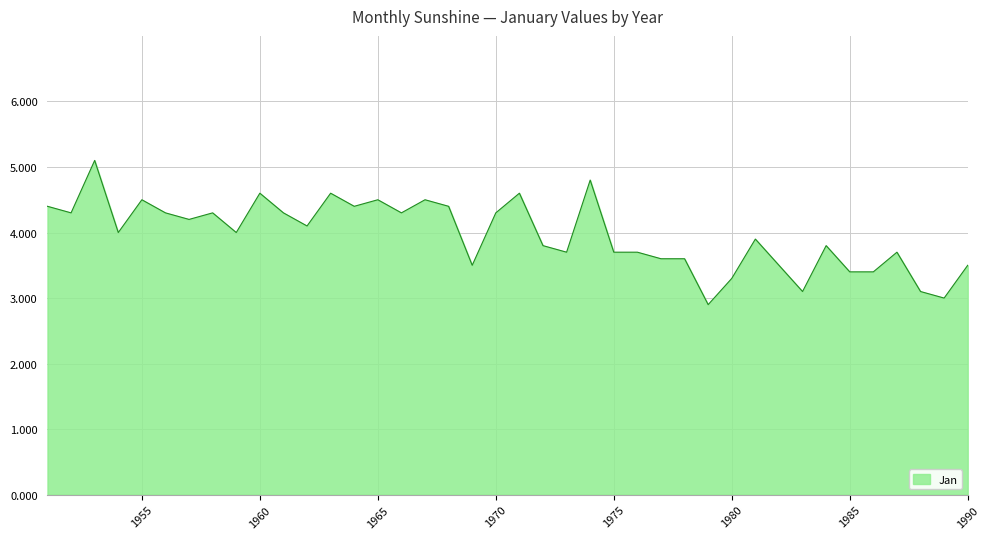

What is the greatest value displayed?

5.1